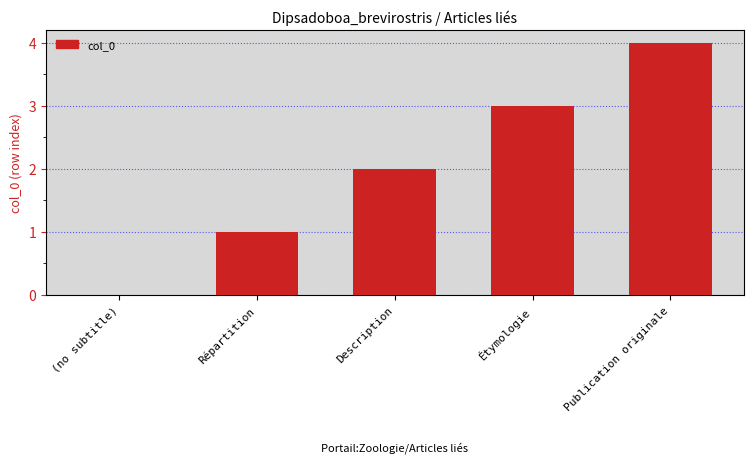

Are the bars grouped side by side (vs. stacked)?

No